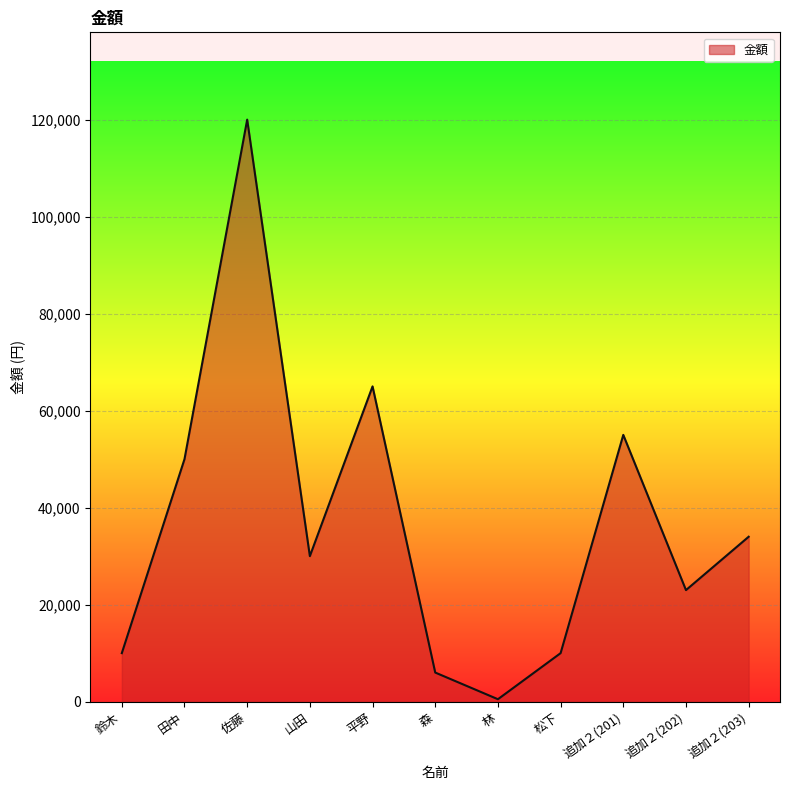

What is the greatest value displayed?

120000